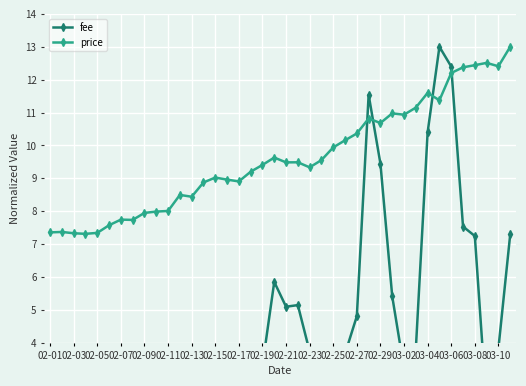

At how many categories does at least one series exceed 6?

40